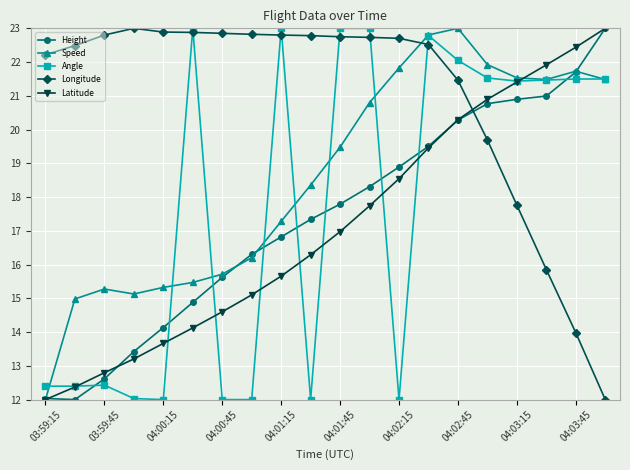

What are all the series names shown in the legend?

Height, Speed, Angle, Longitude, Latitude